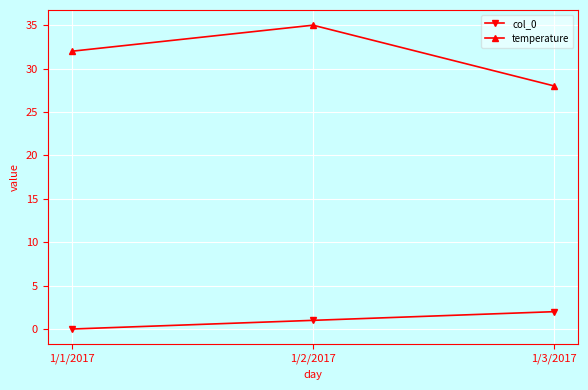

What is the sum of all temperature values?

95